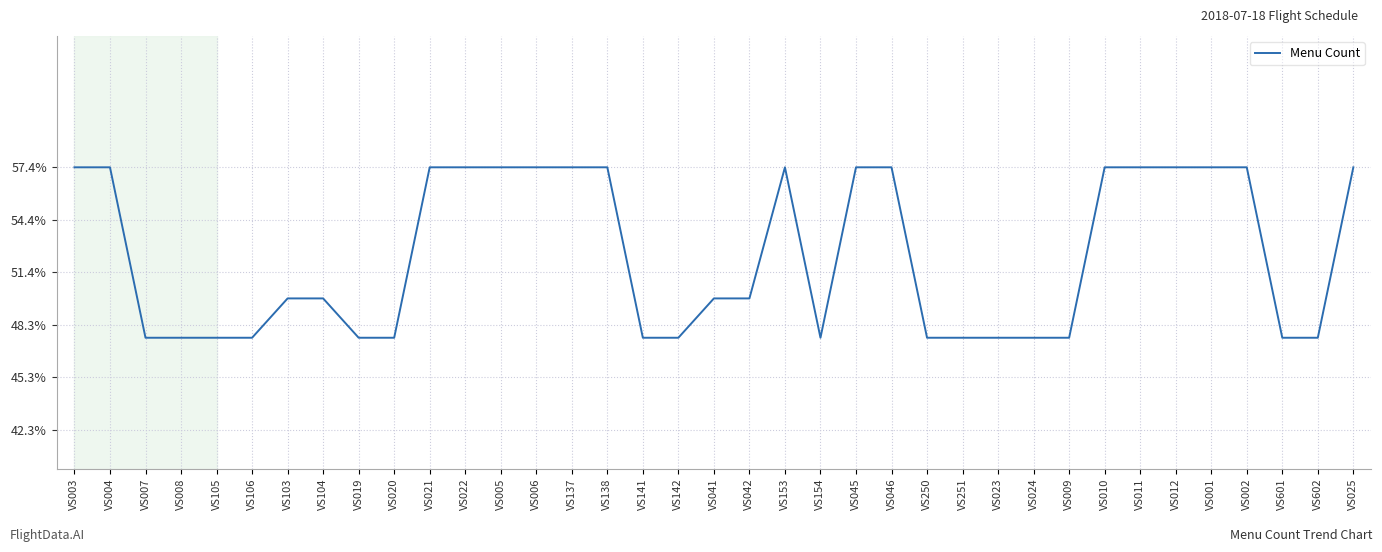

Does the chart have visible grid lines?

Yes